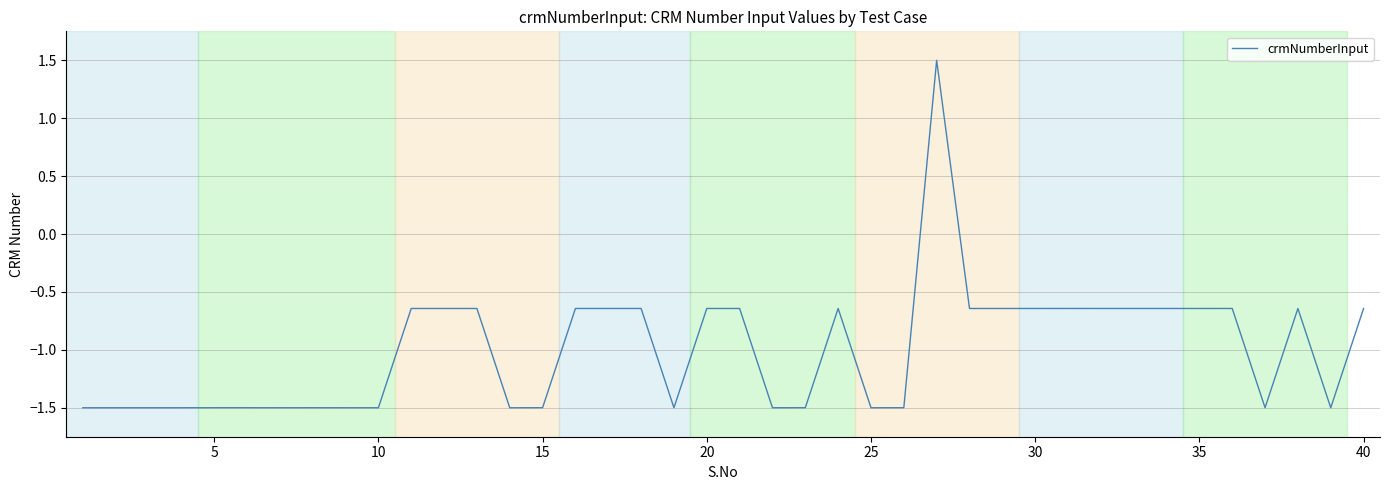

What is the difference between the maximum and minimum values?

3.0